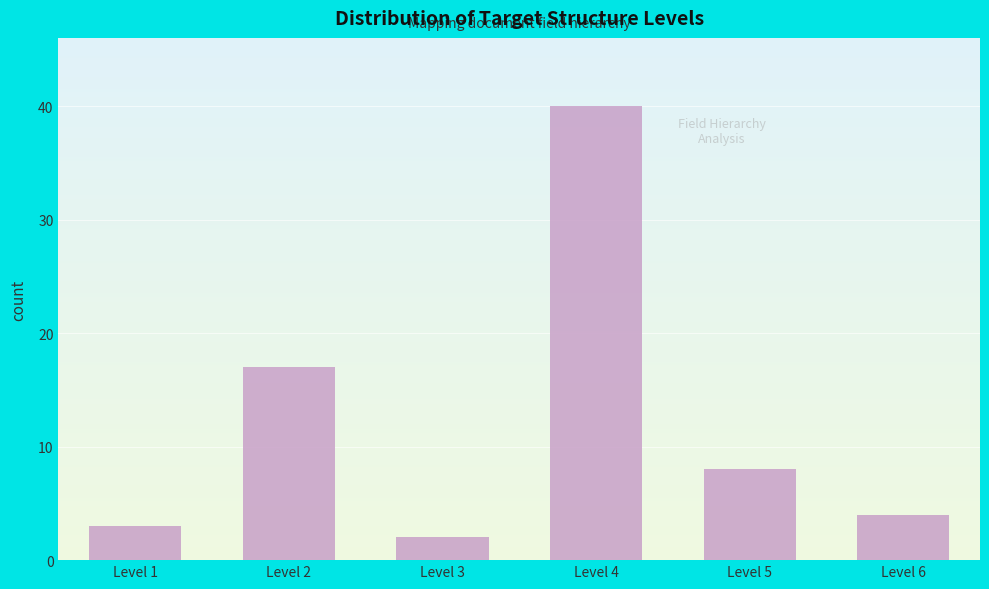

Reading right to left, extract all data points from this chart.

4	8	40	2	17	3